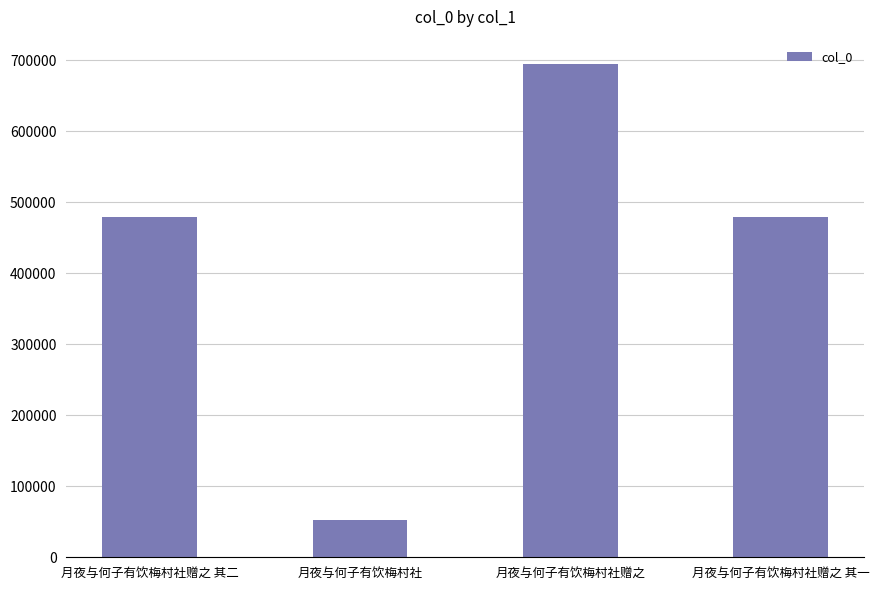

Is it true that the value at 月夜与何子有饮梅村社 is 16279?

False